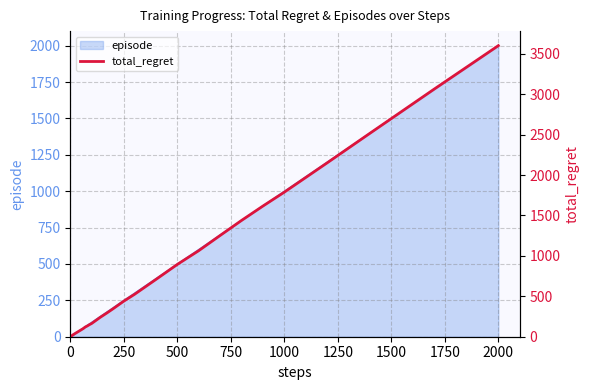

What is the difference between the second highest and minimum values?

3060